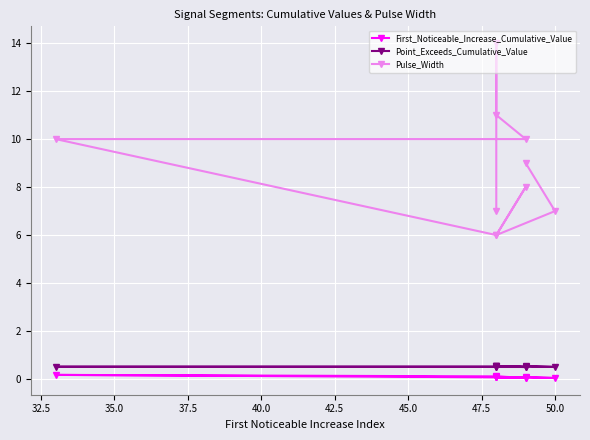

True or false: Pulse_Width and Point_Exceeds_Cumulative_Value cross at least once.

False